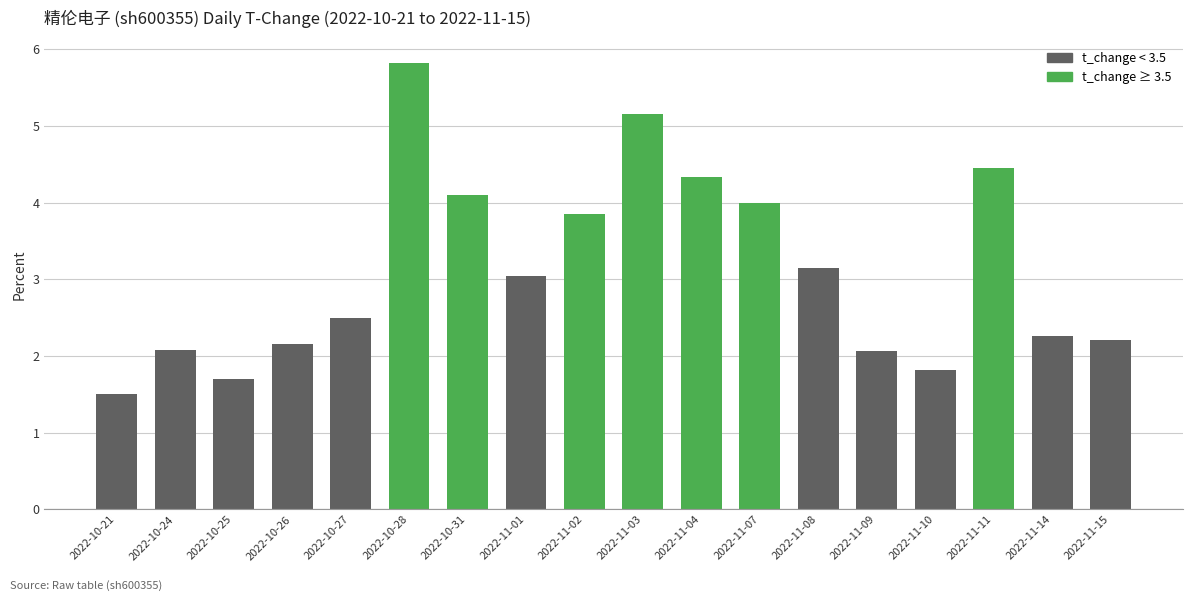

Approximately how many times larger is the value at 2022-11-11 compared to 2022-11-03?

0.9